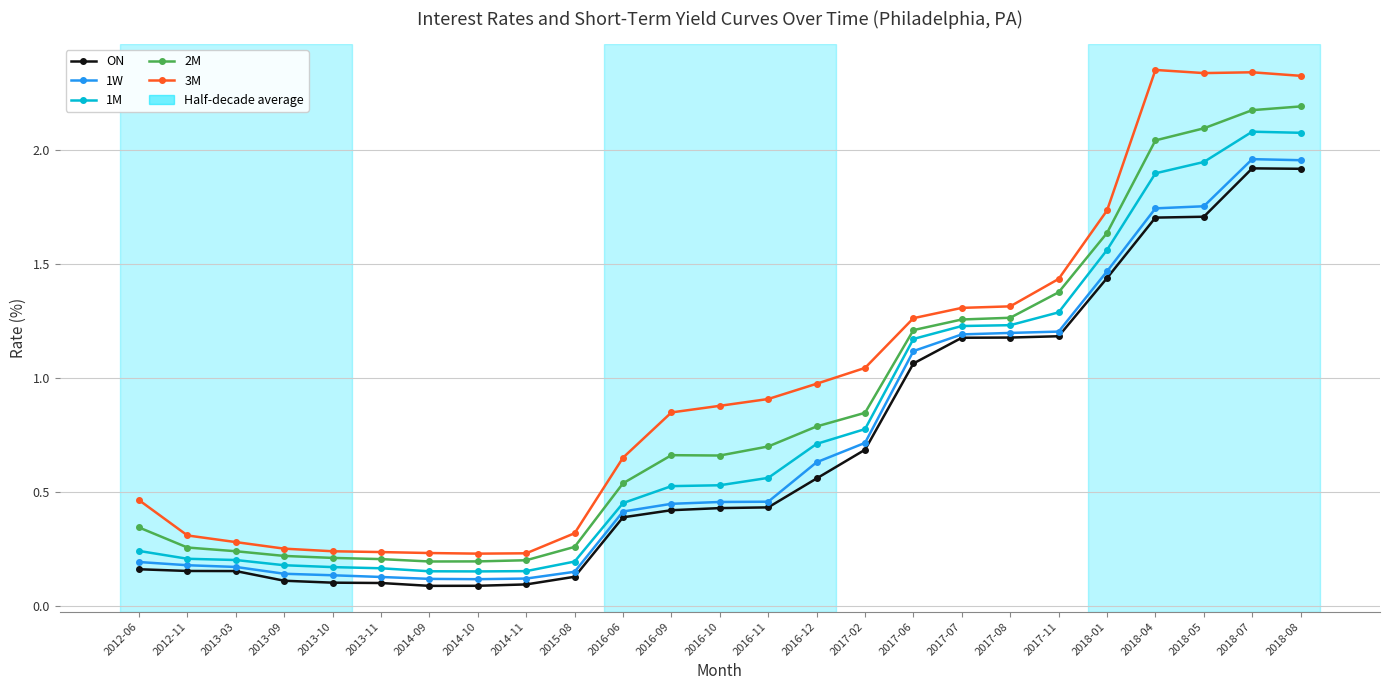

True or false: 2M has more than 0 points higher than both neighbors.

True